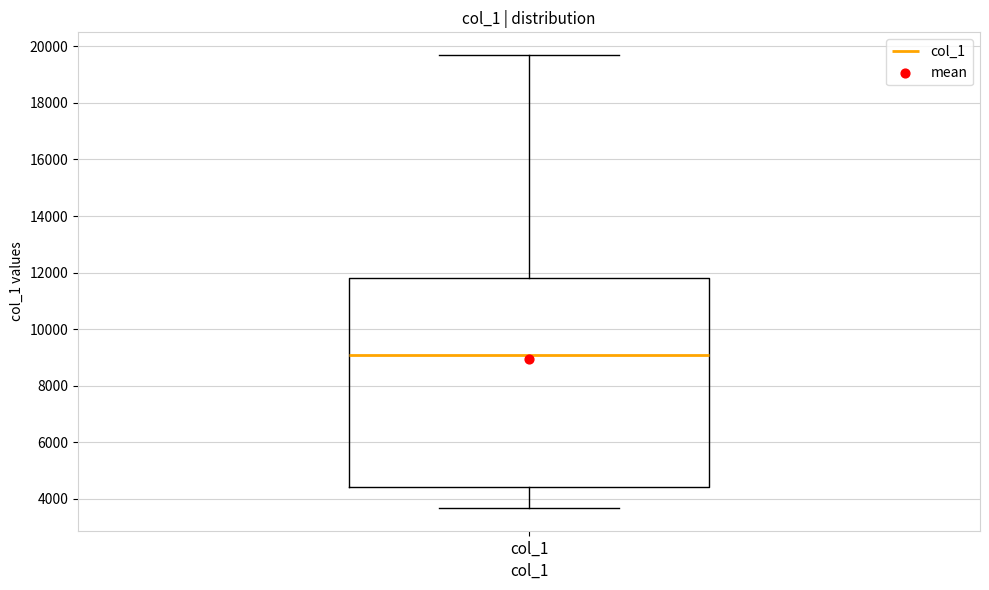

Read this box plot against the y-axis: the position of the median line, the range covered by the box, and the ends of both whiskers. The values are not printed on the chart, so give them approximately, as read against the axis.

median 9000, box 4400 to 11800, whiskers 3600 to 19600